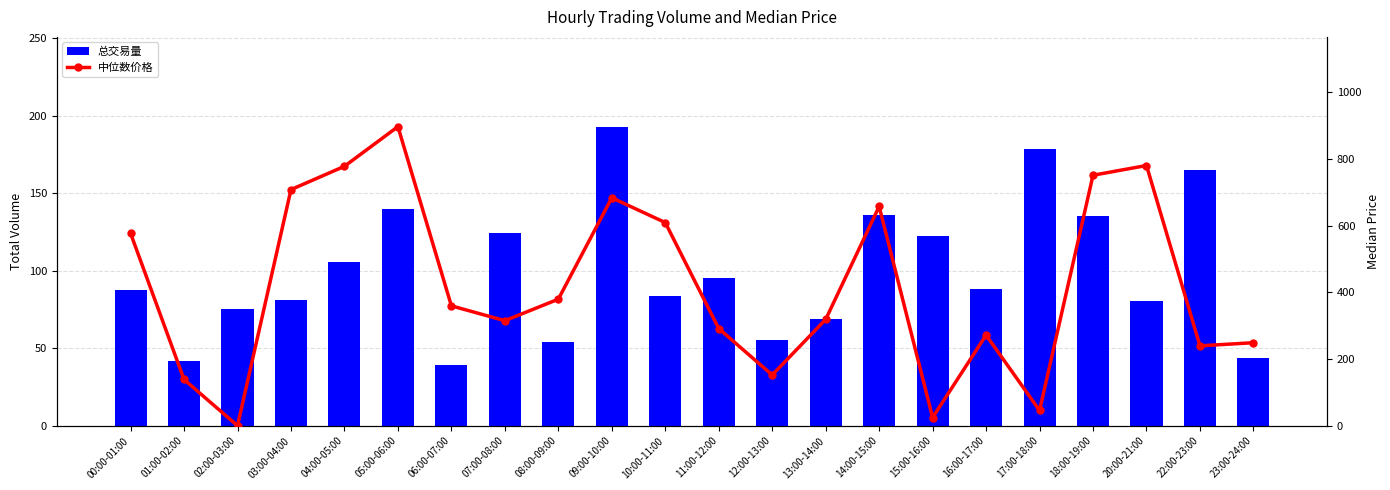

How many data points in 中位数价格 are less than 359?

11